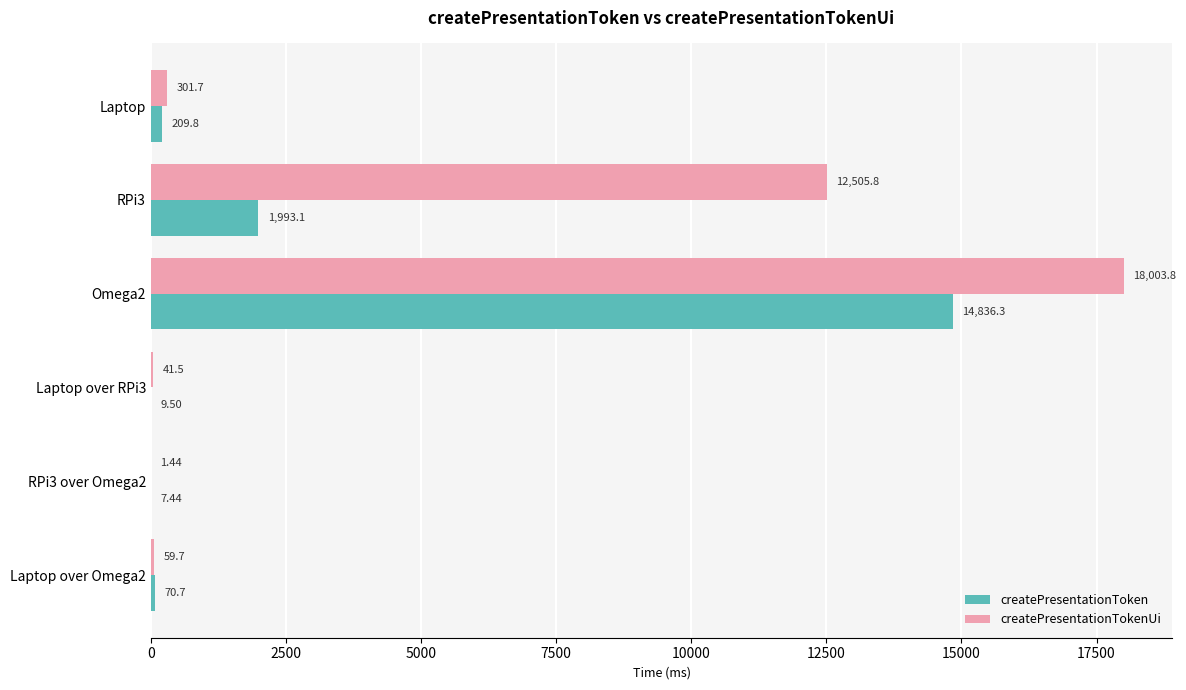

Is the value of createPresentationToken at Laptop over Omega2 greater than the value of createPresentationTokenUi at RPi3 over Omega2?

Yes